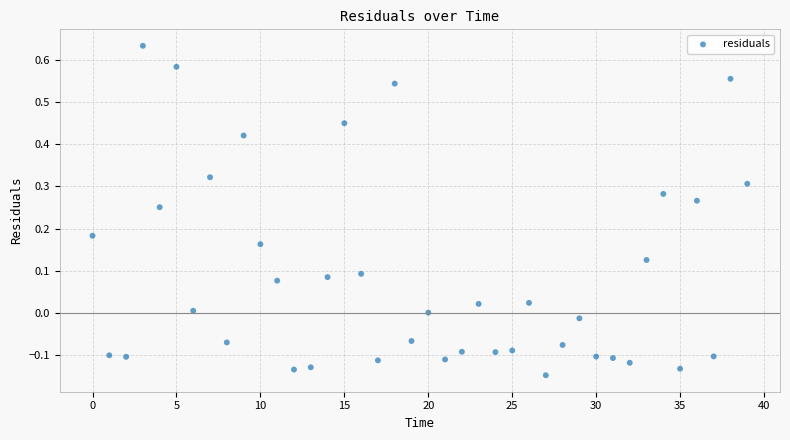

What is the range of Y values (max minus min)?

0.8